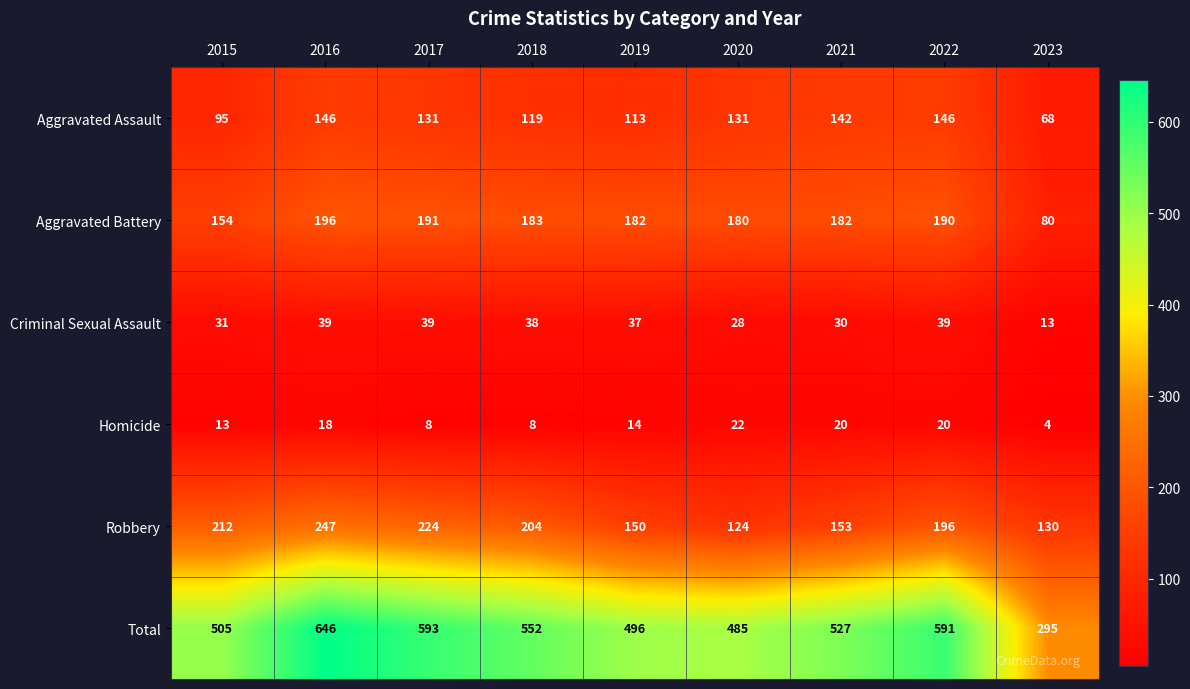

What is the total value across all series at 2019?

992